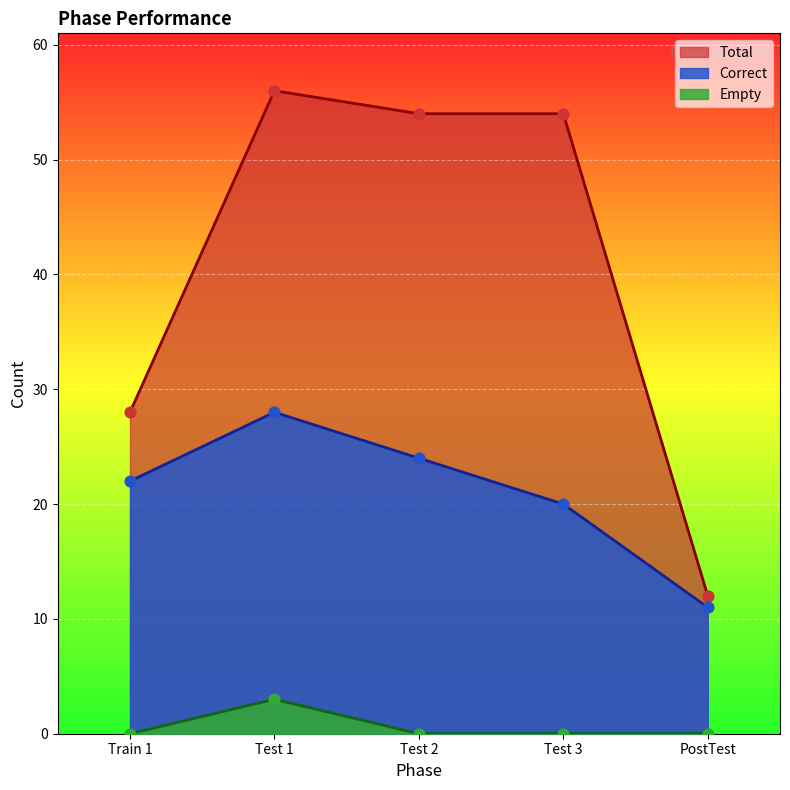

Which series reaches the maximum Y coordinate?

Total